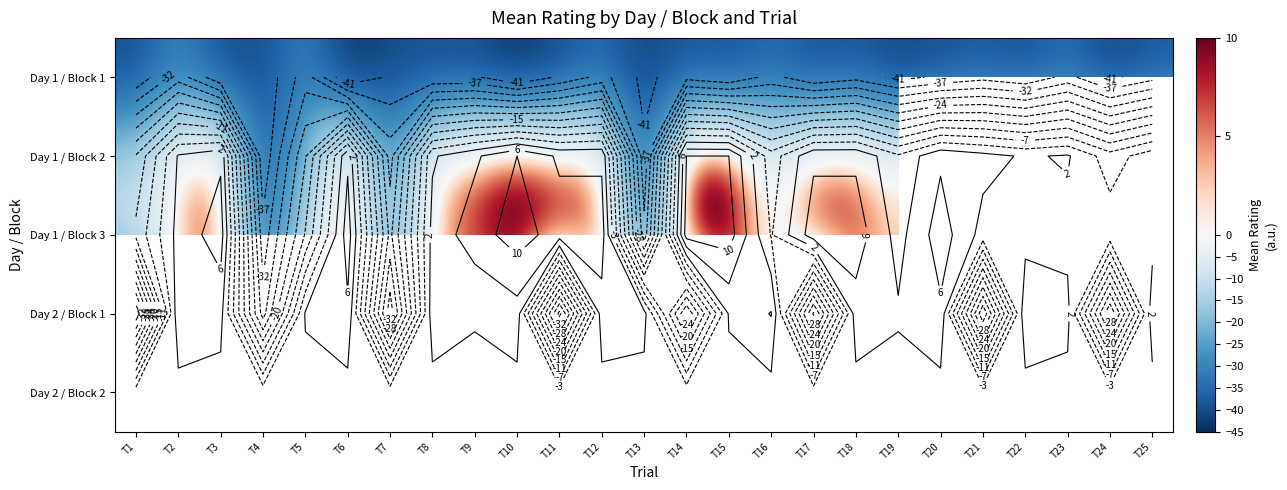

At which label does Day 1 / Block 3 reach its peak?

T10